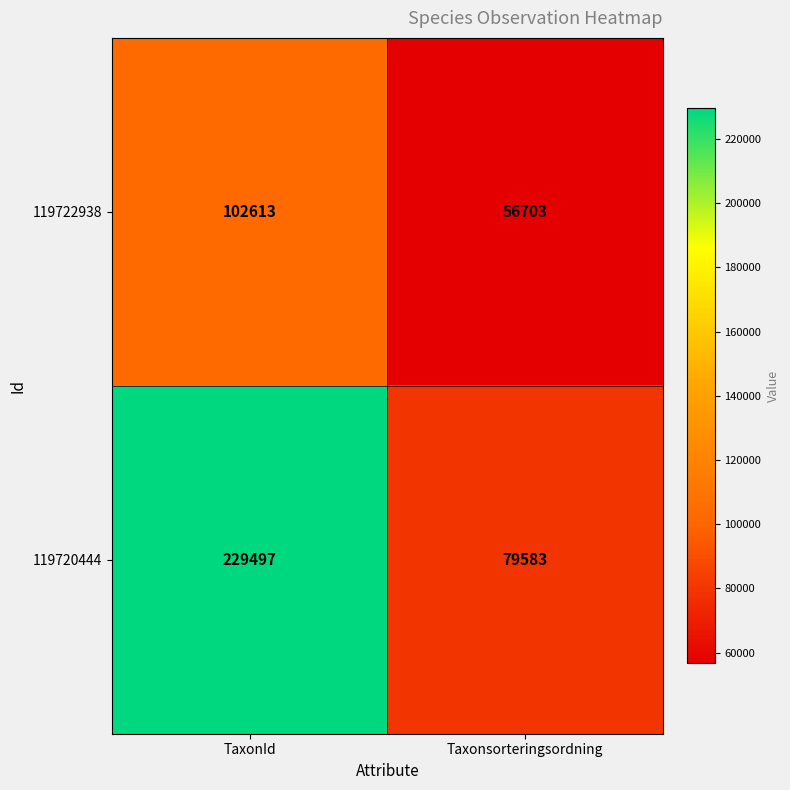

How many data points in 119722938 are less than 102613?

1